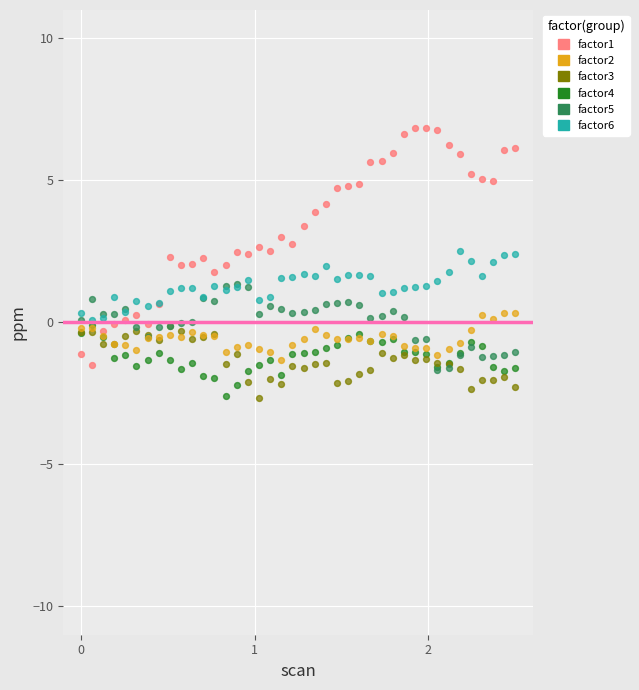

What are all the series names shown in the legend?

factor1, factor2, factor3, factor4, factor5, factor6